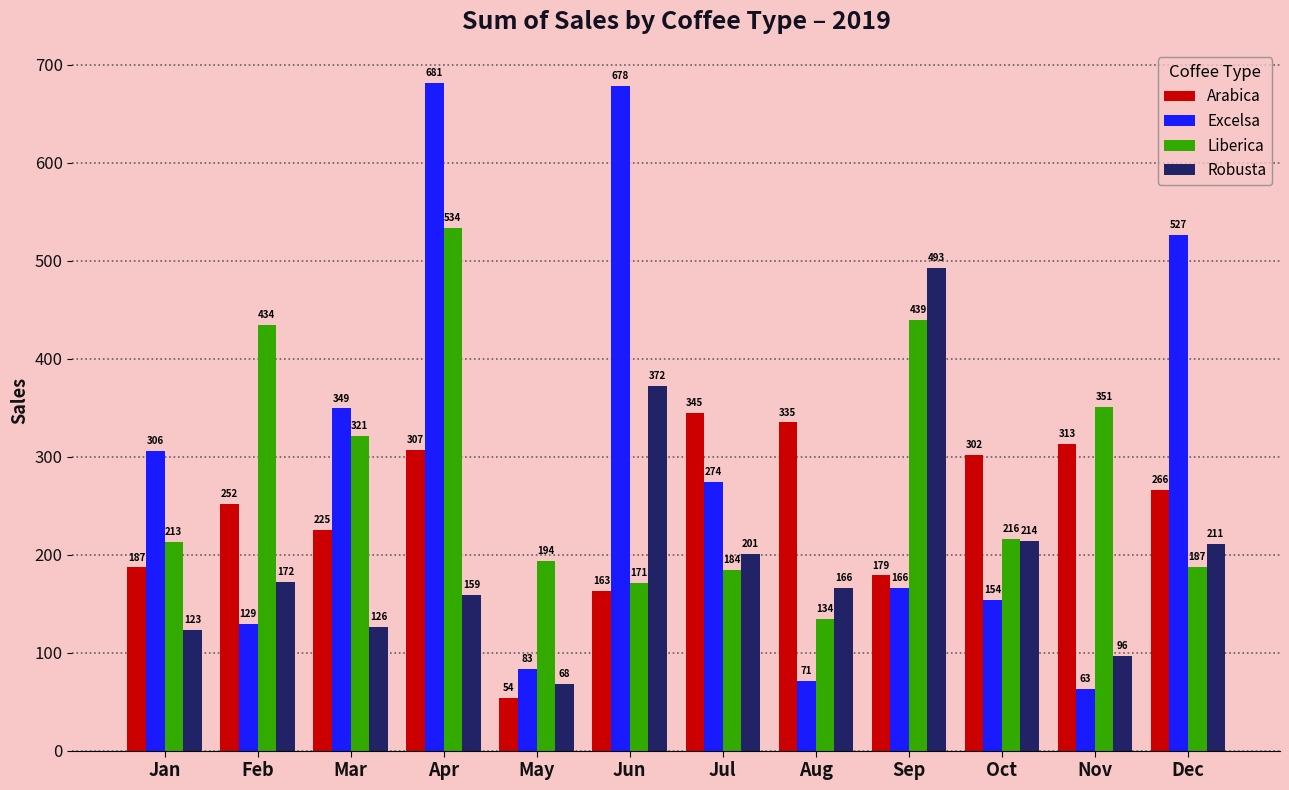

How many bars are there in total?

48